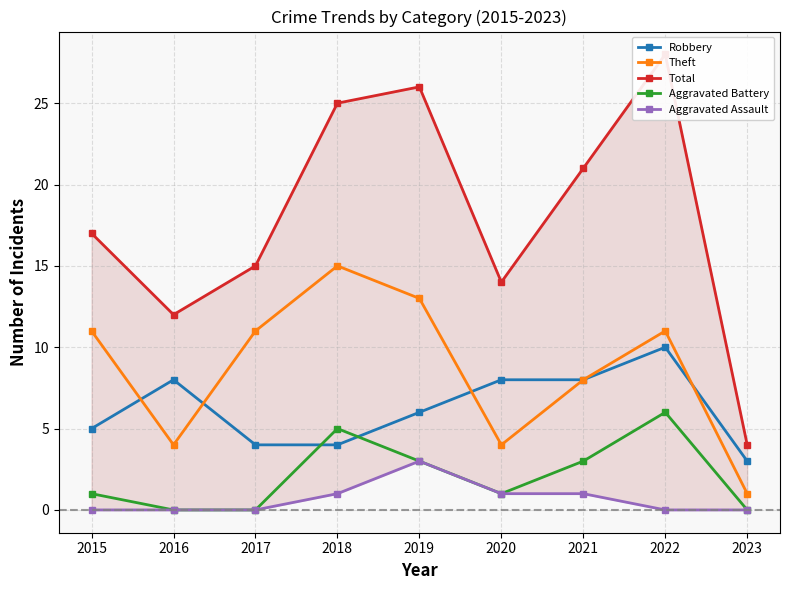

What is the value of the Aggravated Battery point at the 8th from the left?

6